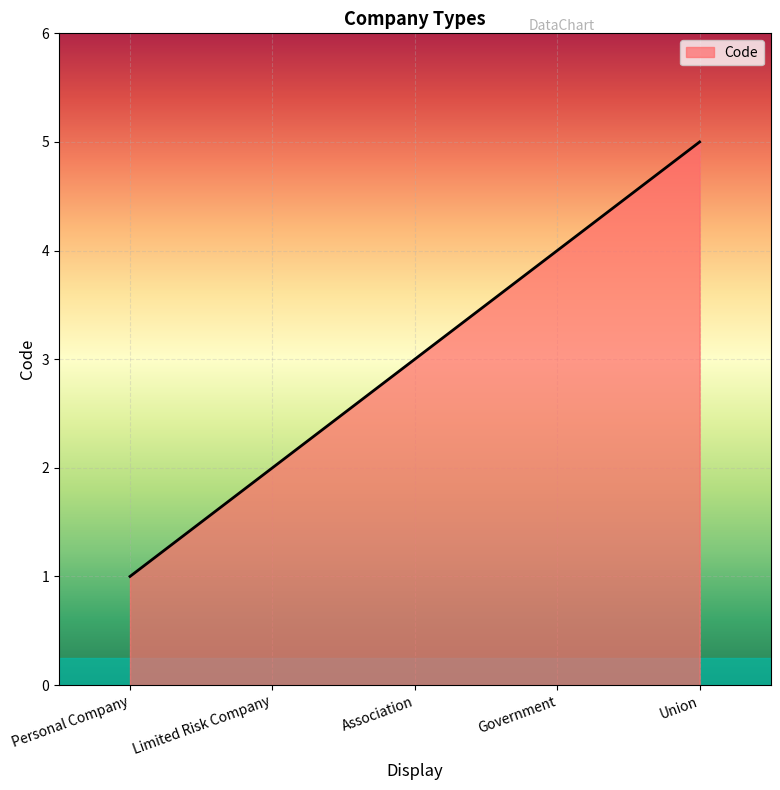

What position from the right is Personal Company?

5